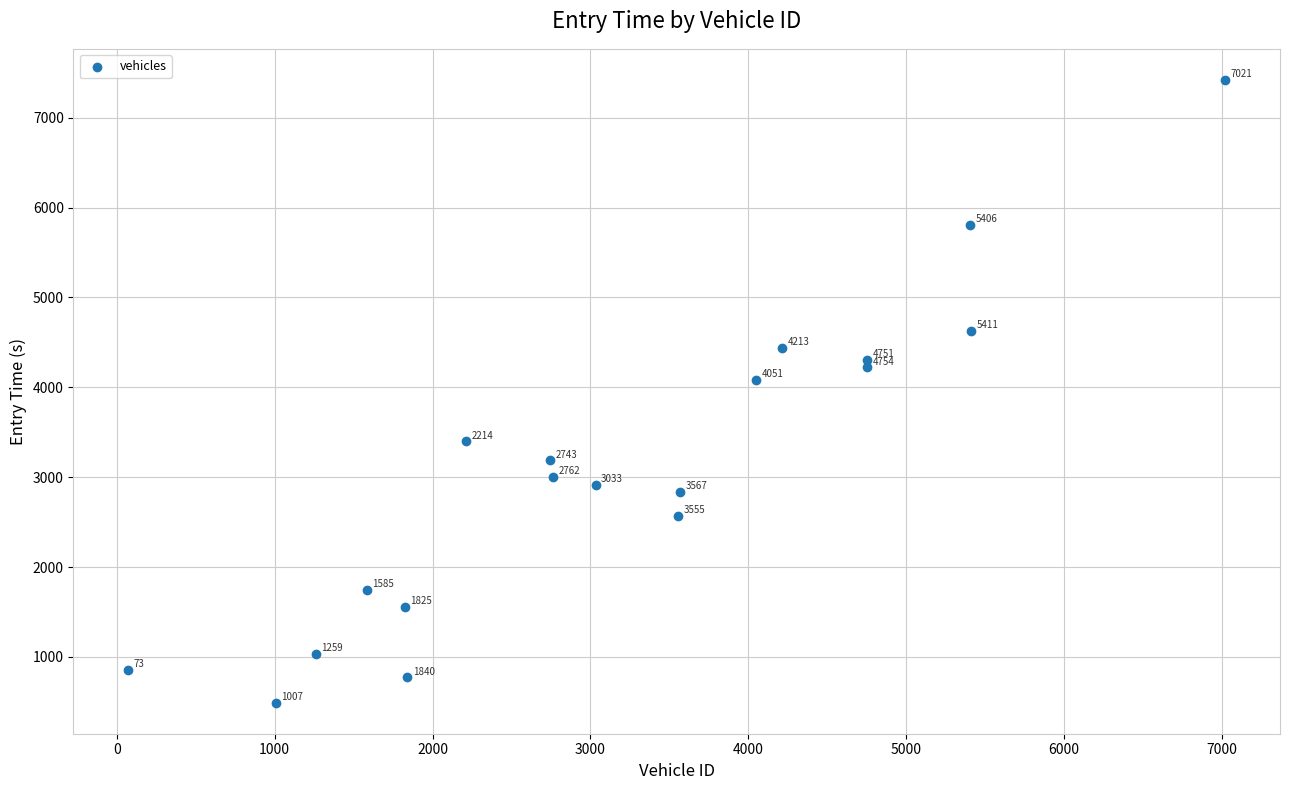

What Y value in the scatter plot is closest to 3955?

4082.6